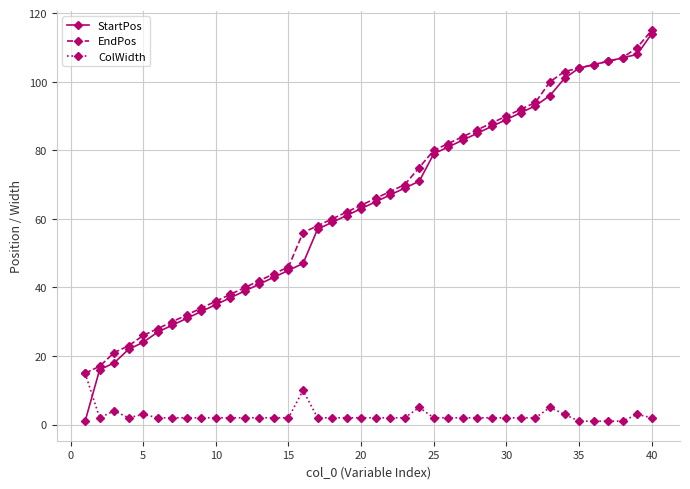

How many distinct data groups are displayed?

3